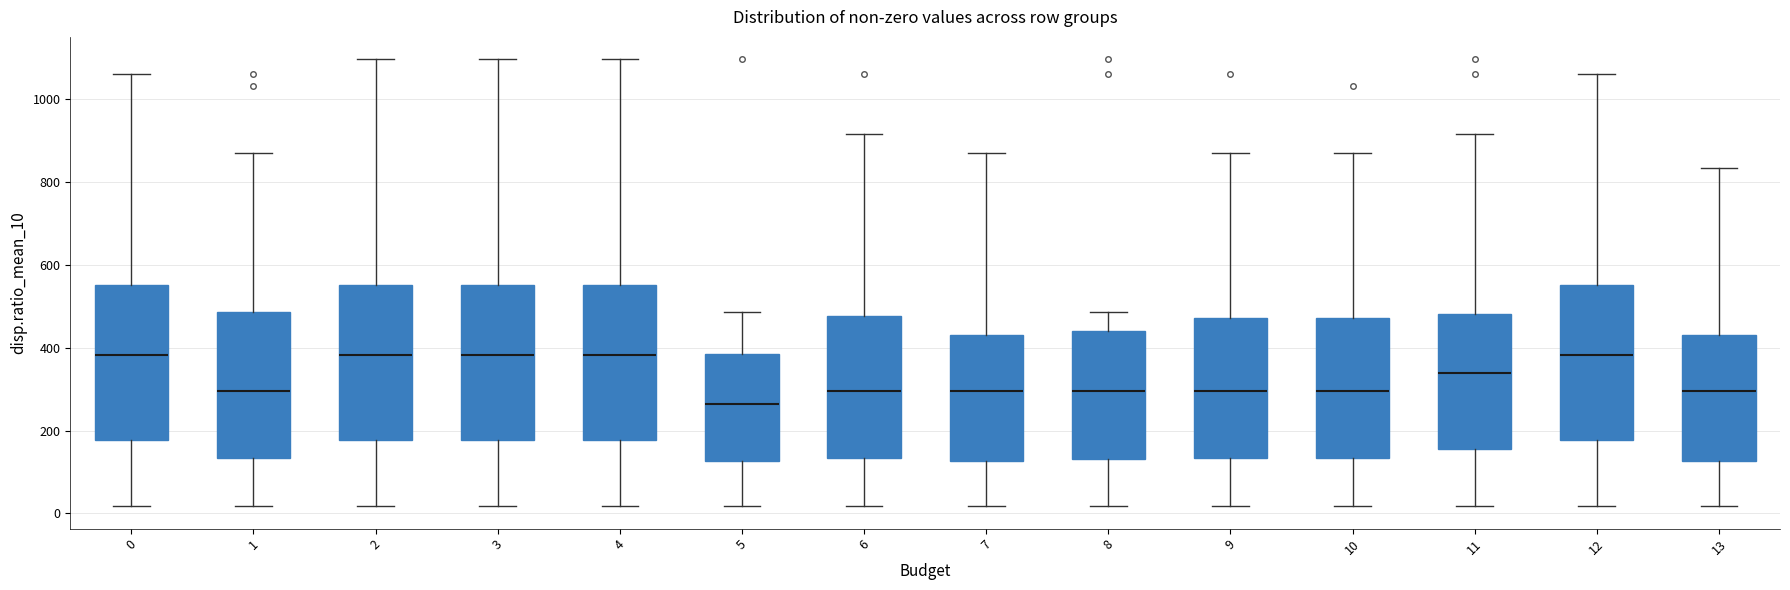

Which box has the lowest median line?

5